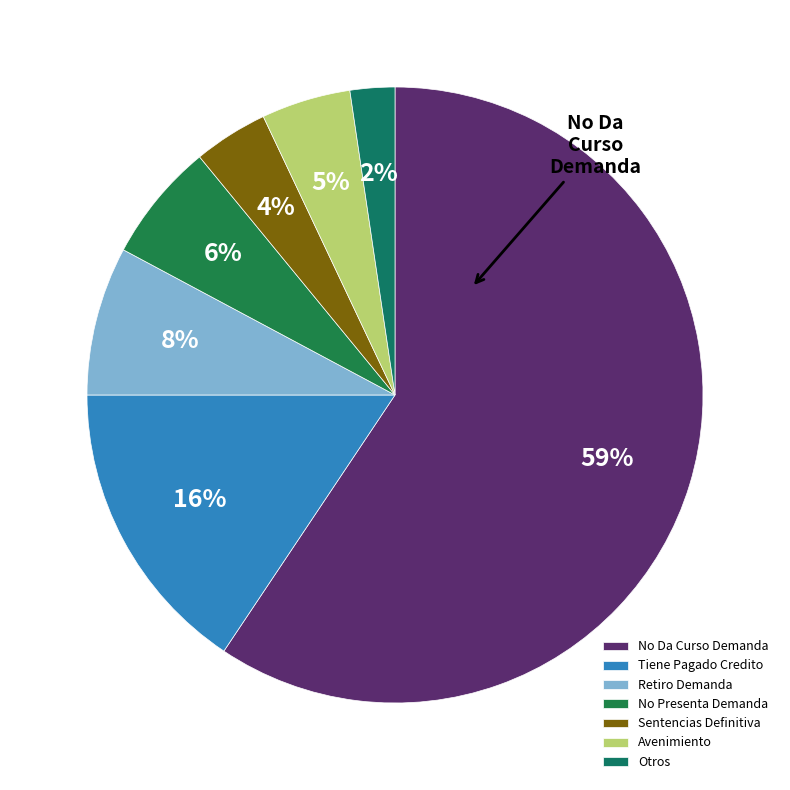

Does any single category account for the majority?

Yes